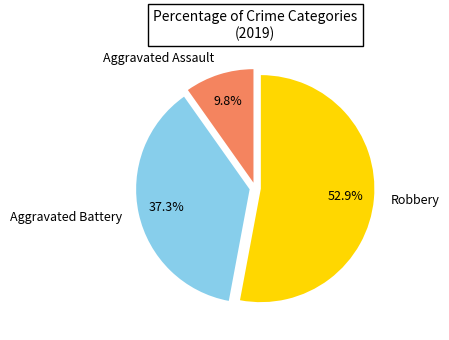

Is it true that Aggravated Assault is 1% of the pie?

False